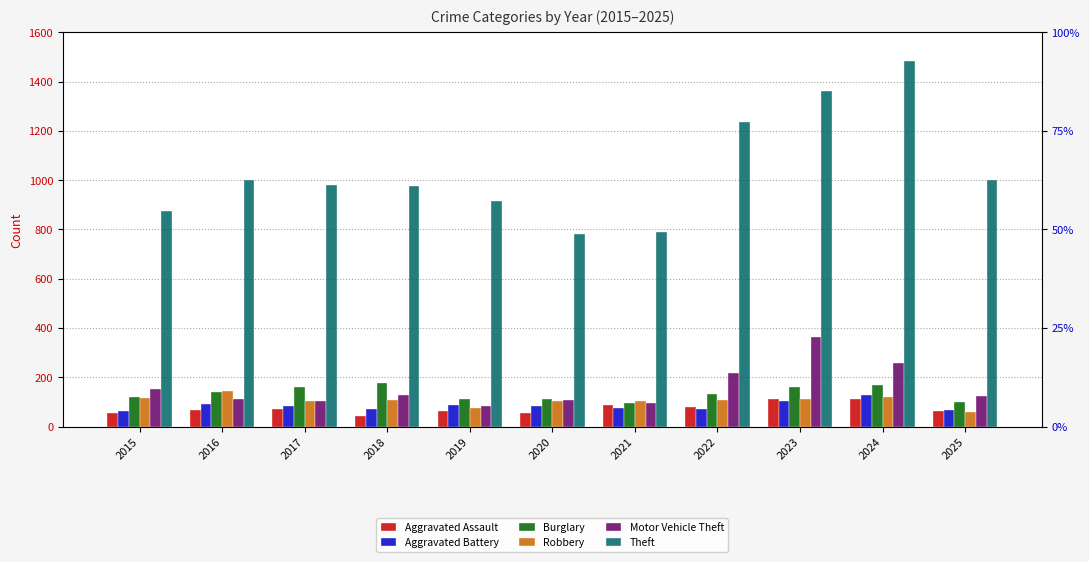

What is the sum of the Robbery values at 2023 and 2016?

257